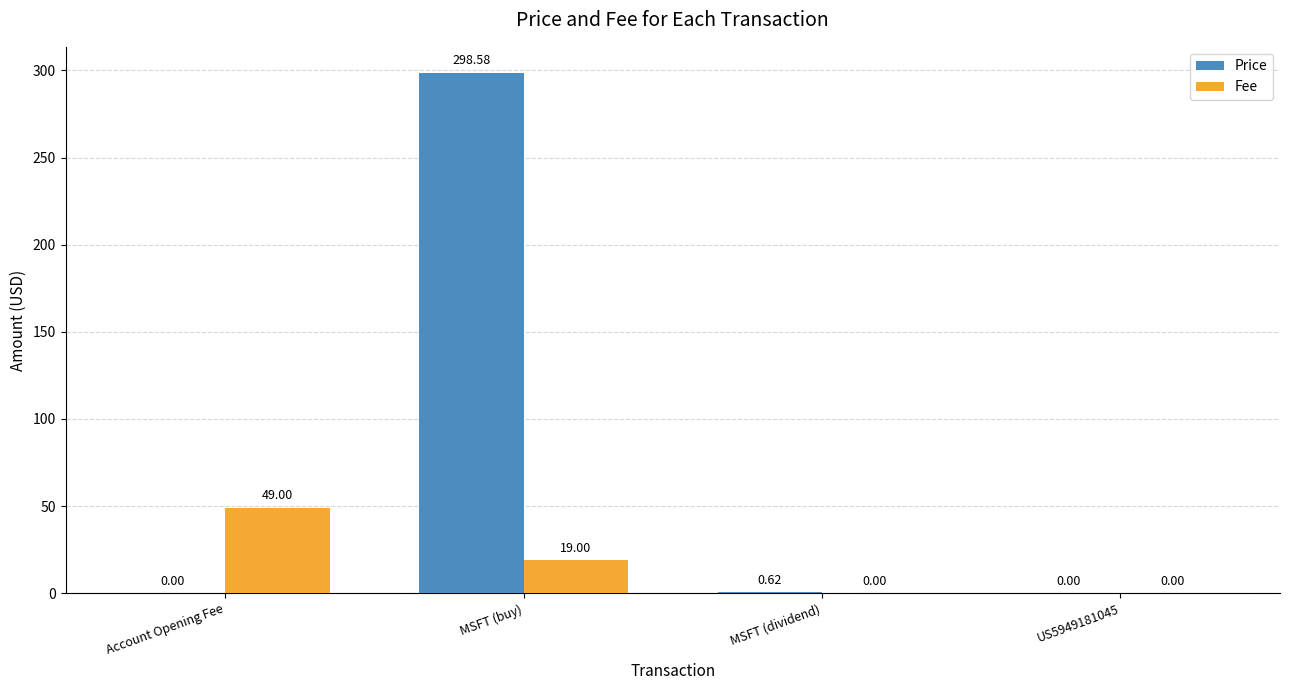

Which series has the largest range (max minus min)?

Price